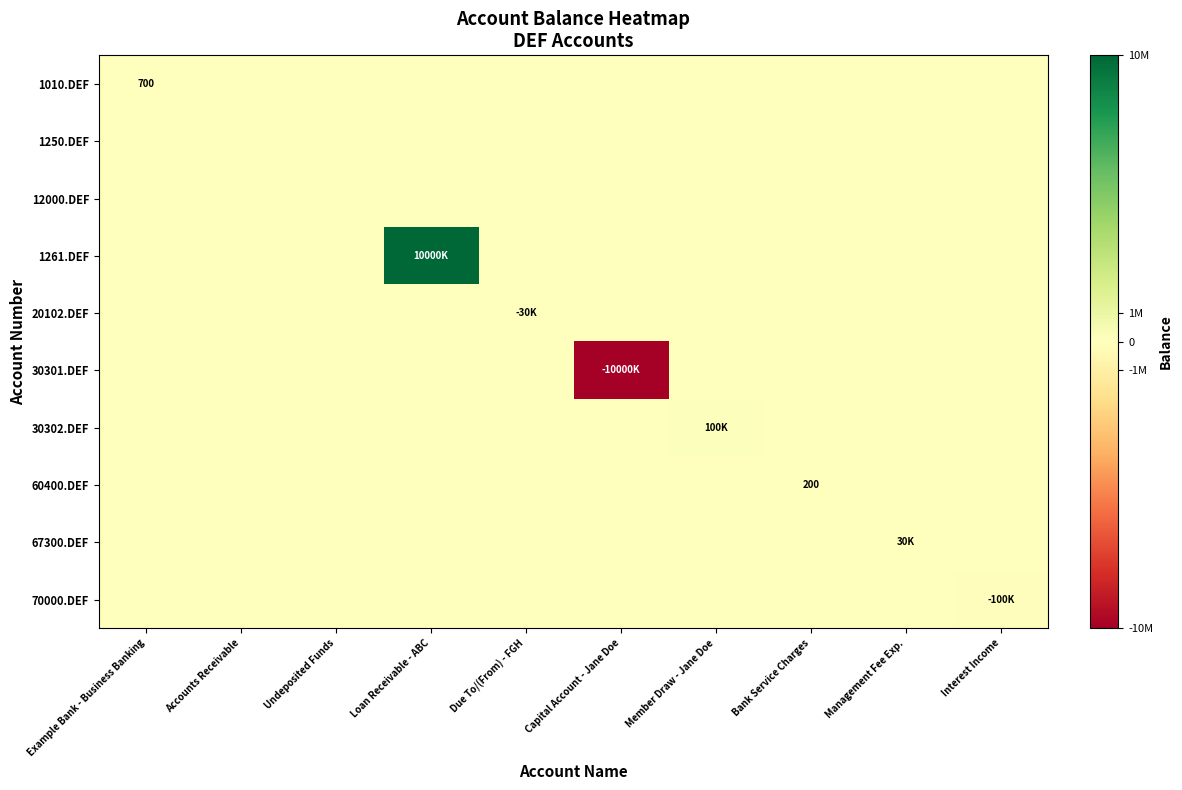

What is the sum of all 30302.DEF values?

100000